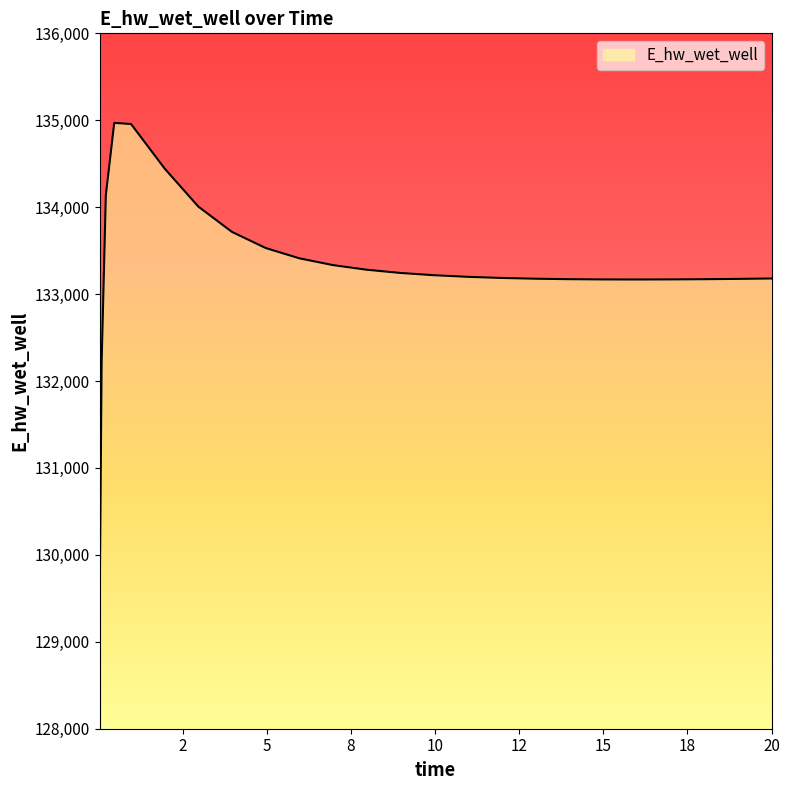

What is the smallest value displayed?

129197.6